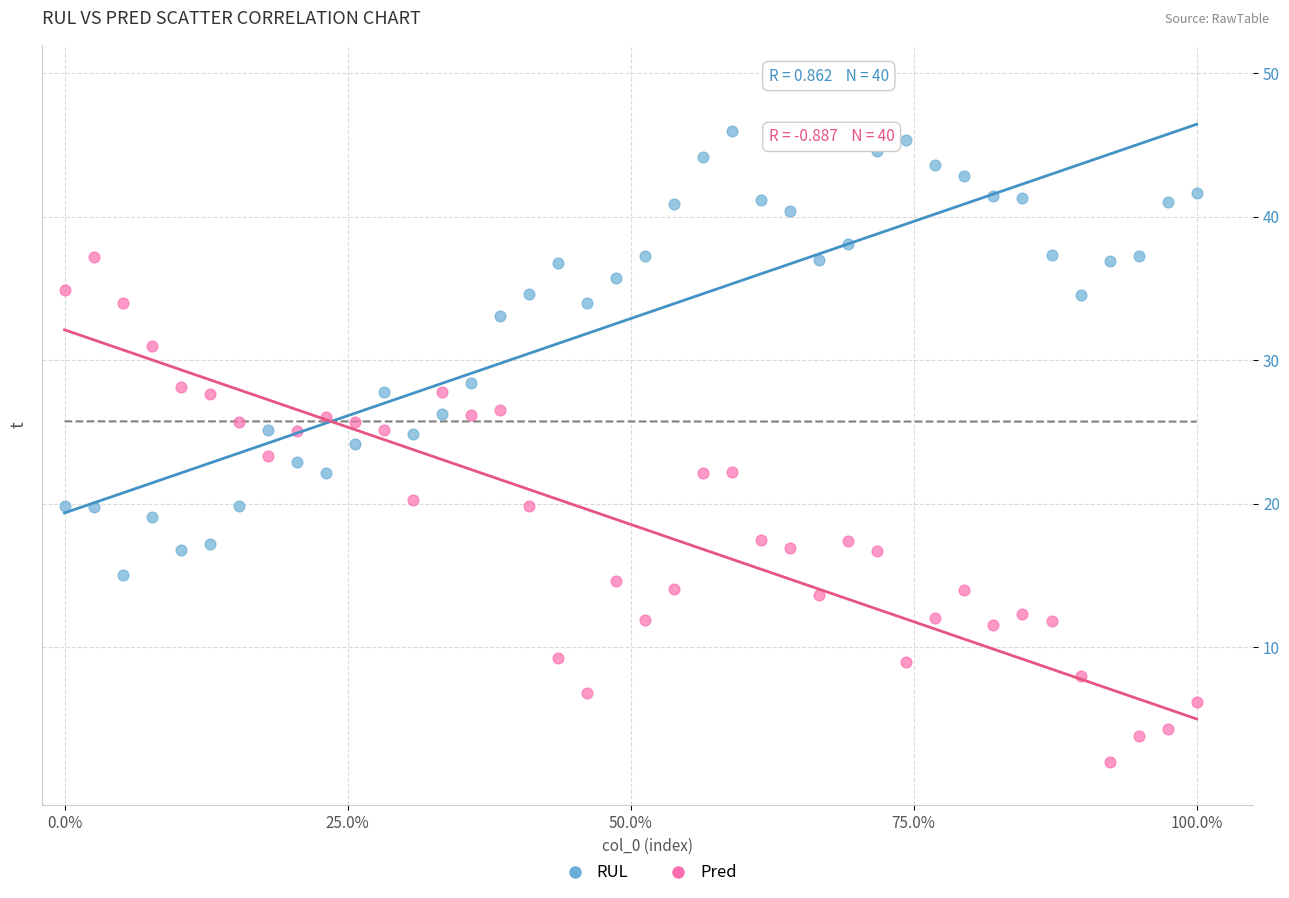

Which series has the widest spread of Y values?

Pred